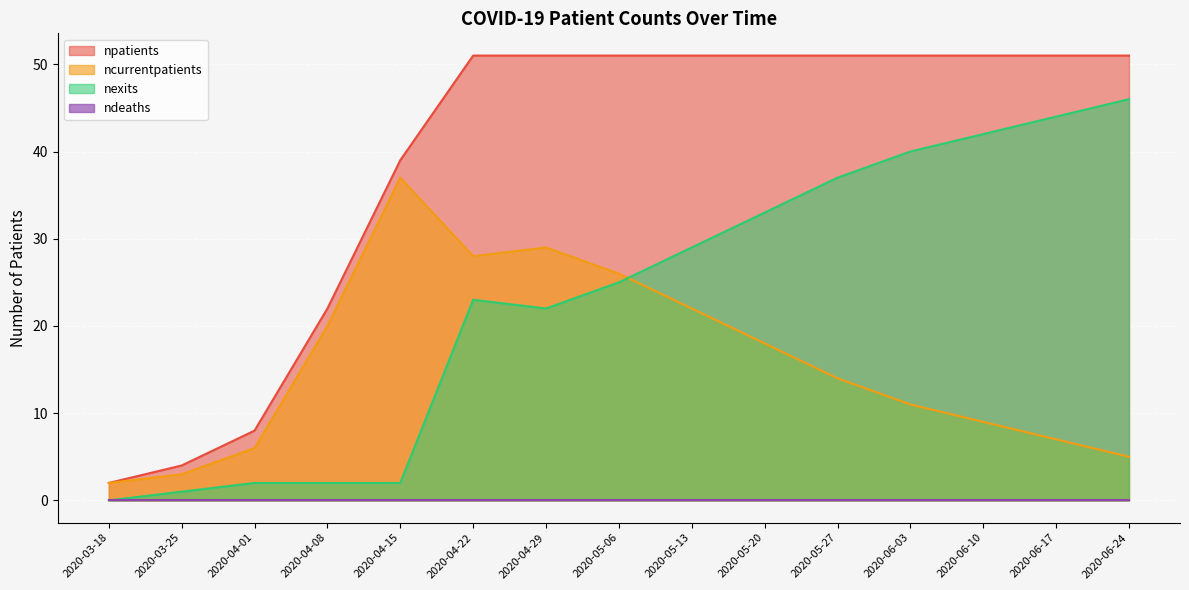

What is the difference between the maximum and minimum values in the npatients series?

49